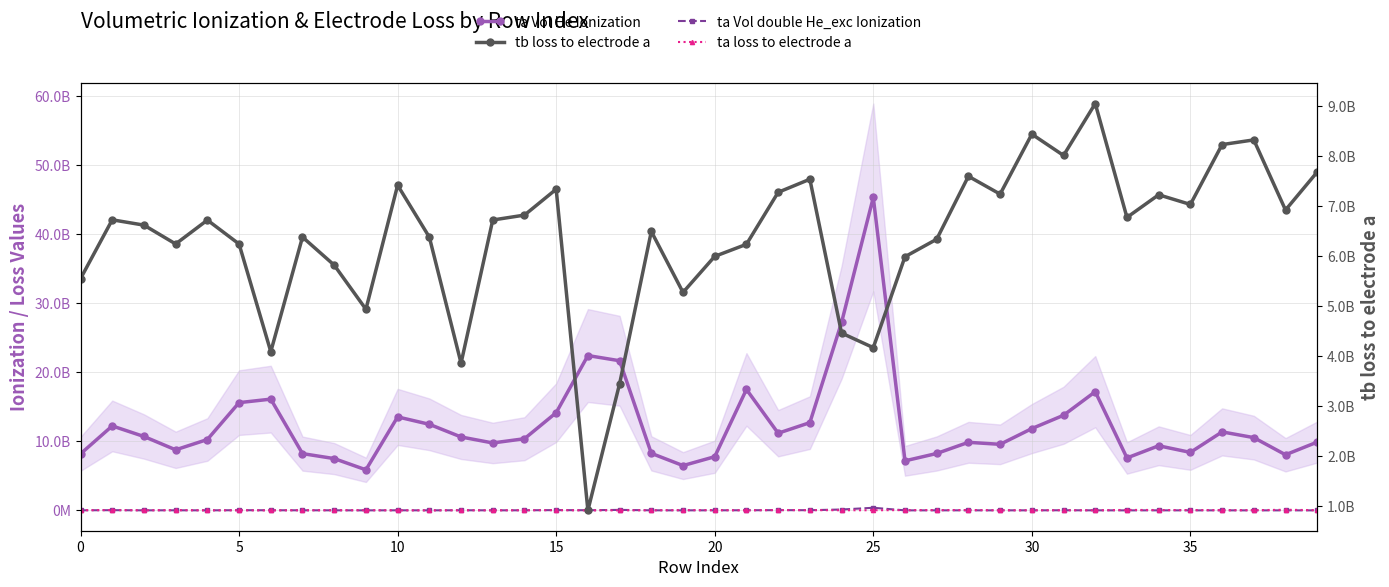

At 35, list the series in order from smallest to largest.

ta Vol double He_exc Ionization, ta loss to electrode a, tb loss to electrode a, ta Vol He Ionization